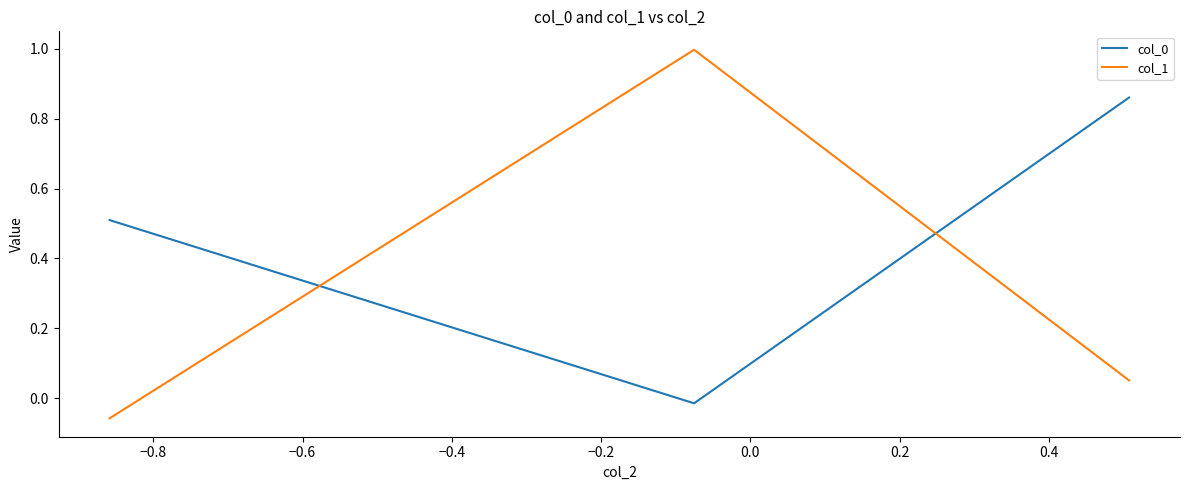

What is the sum of all col_0 values?

1.4